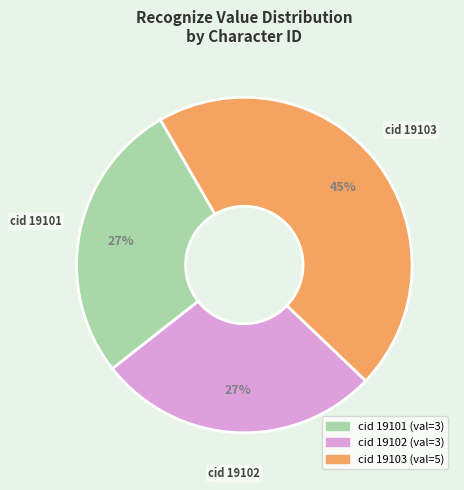

To the nearest percent, what is the difference between the largest and smallest slice percentages?

18%